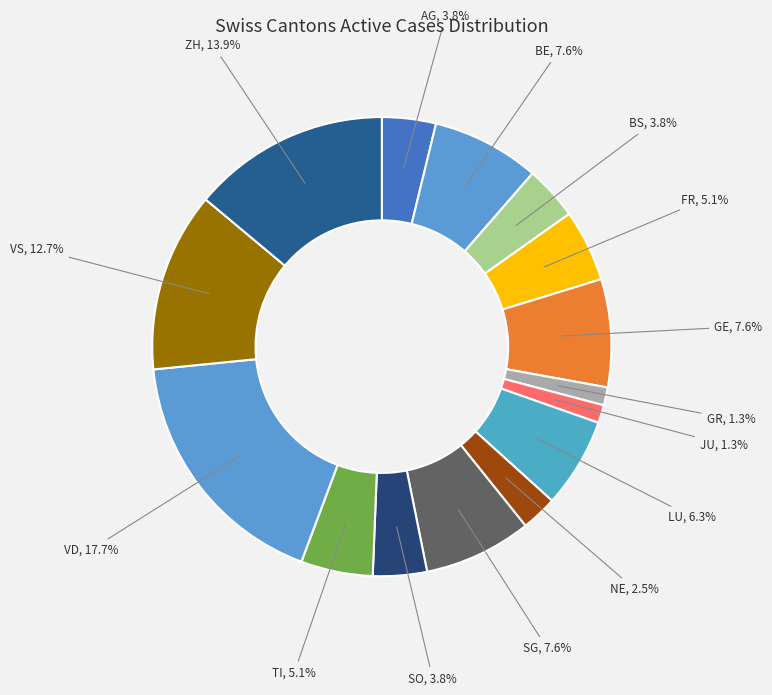

Which has a higher value, ZH or GE?

ZH